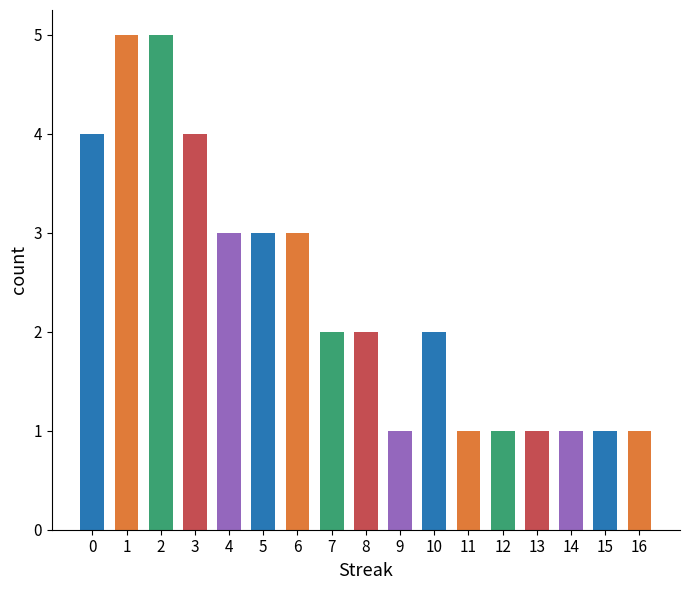

Are the bars grouped side by side (vs. stacked)?

No